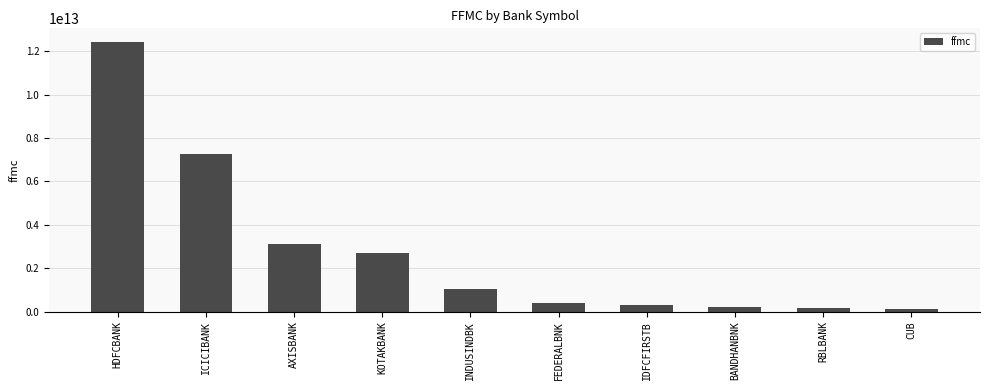

What is the label of the 5th bar from the right?

FEDERALBNK